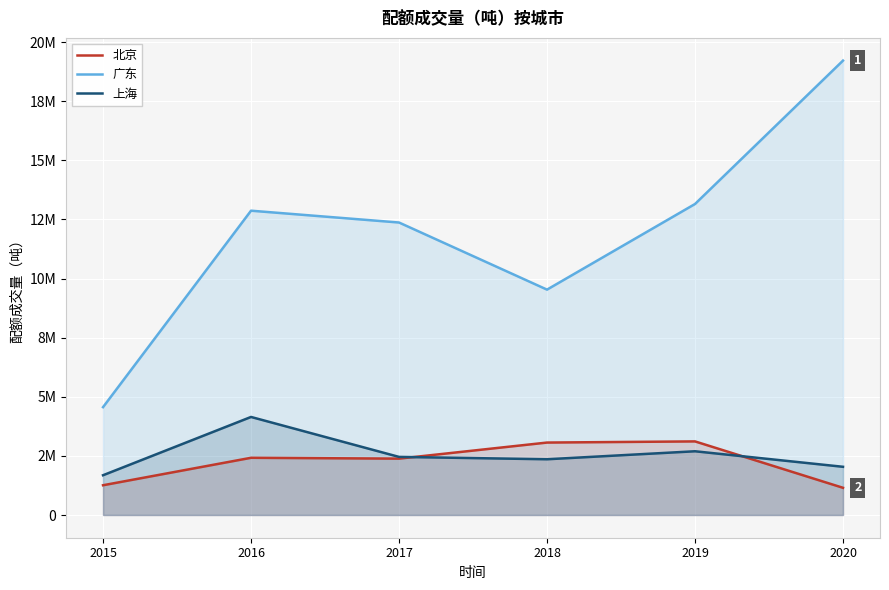

At 2017, list the series in order from smallest to largest.

北京, 上海, 广东